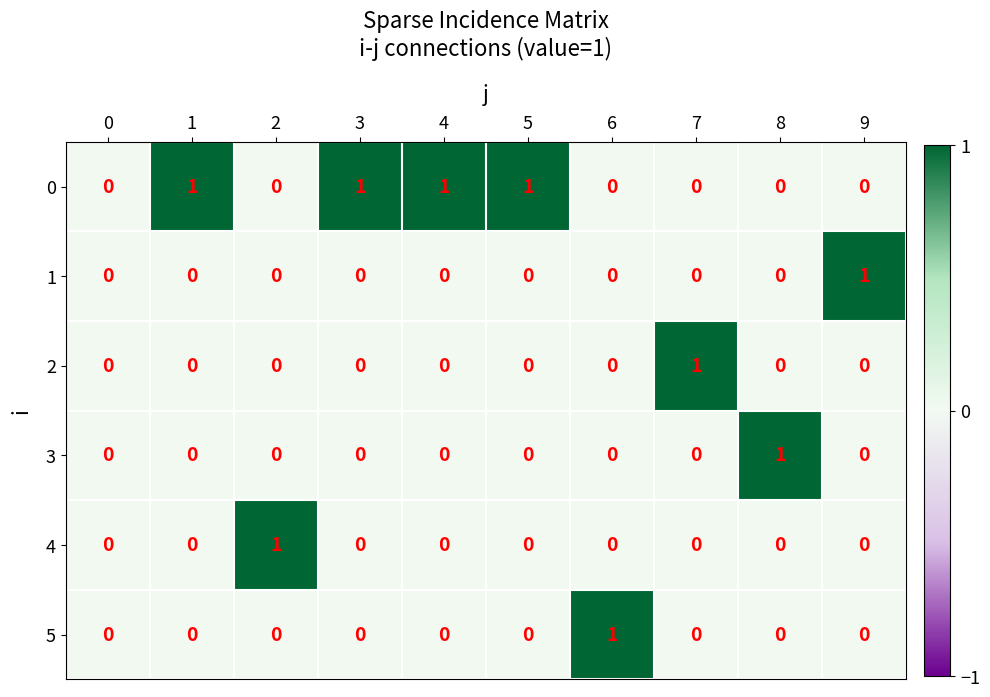

How many series are shown in this chart?

6